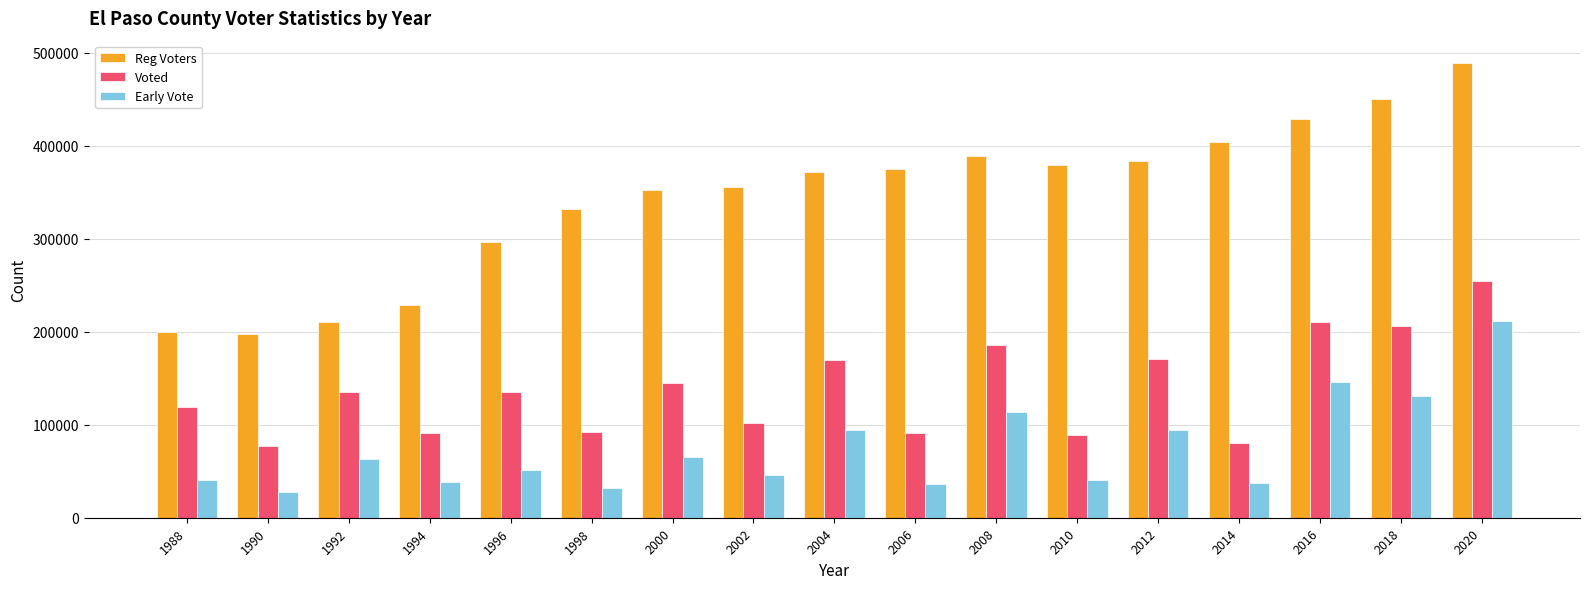

List the series in order of their overall mean, lowest first.

Early Vote, Voted, Reg Voters